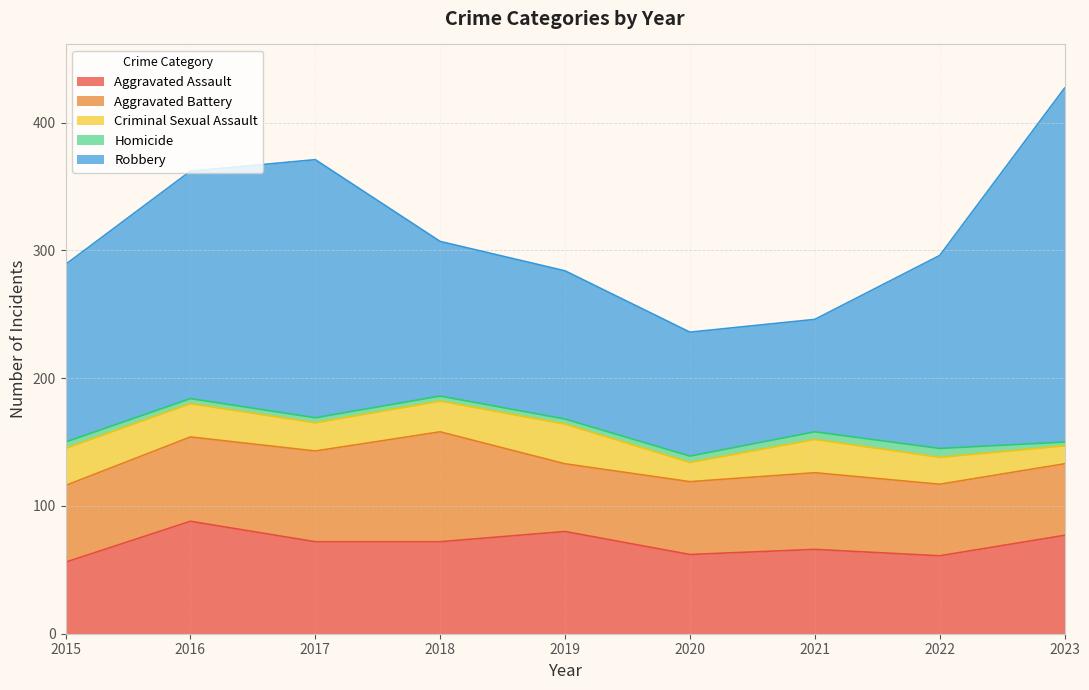

What are all the series names shown in the legend?

Aggravated Assault, Aggravated Battery, Criminal Sexual Assault, Homicide, Robbery